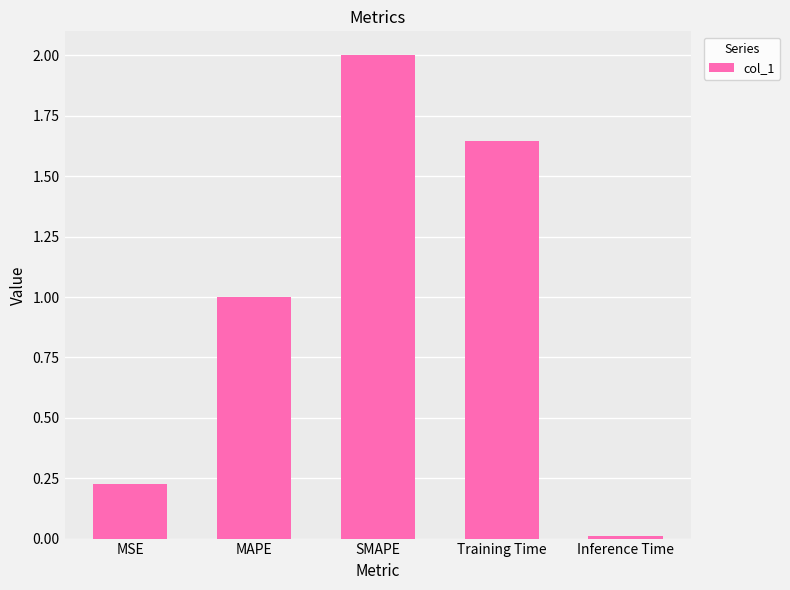

Which label corresponds to the smallest value in the chart?

Inference Time